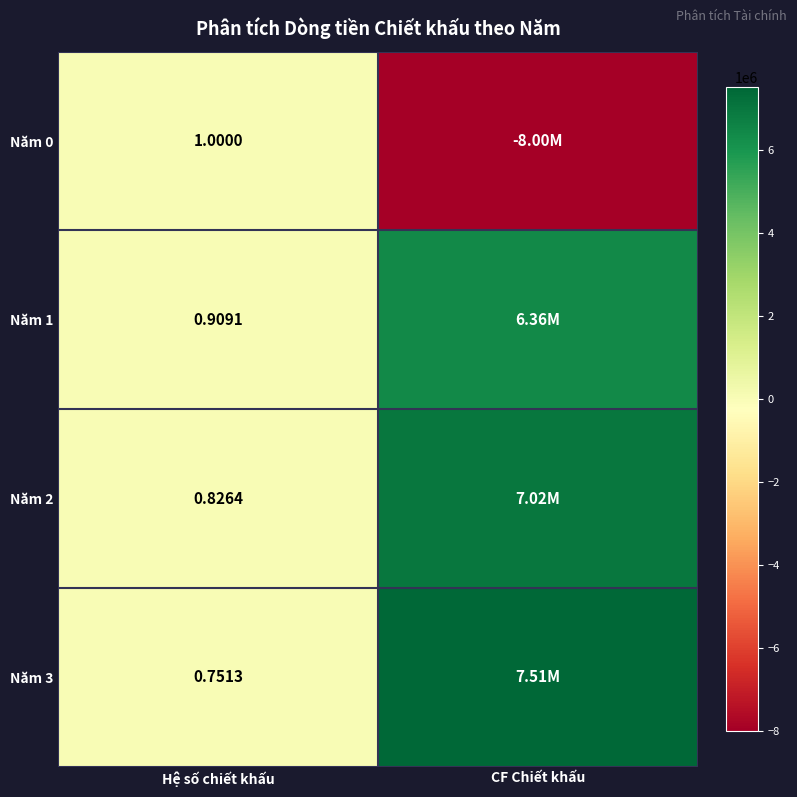

Which category has the lowest value across all series?

CF Chiết khấu